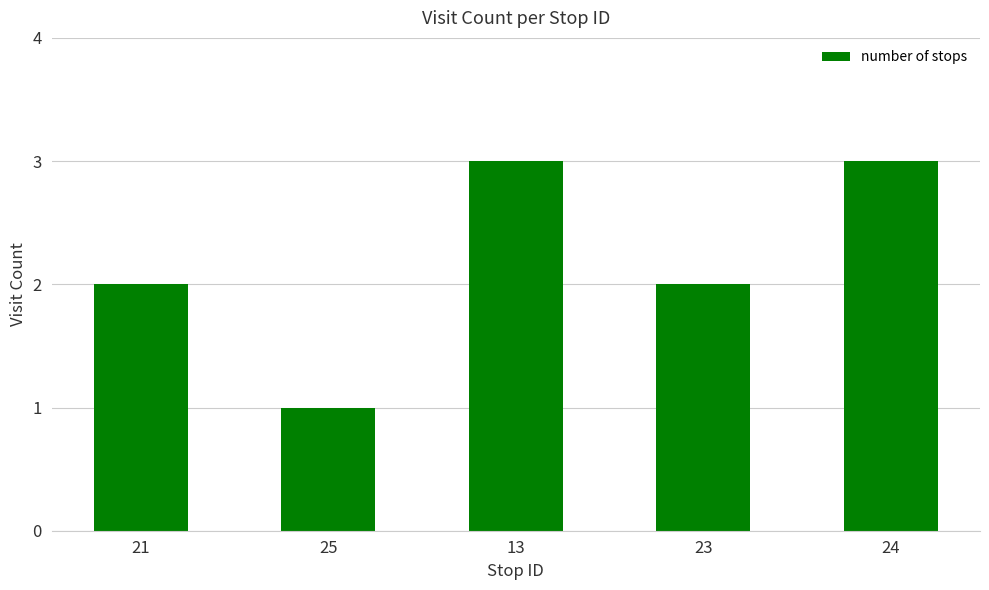

What position from the left is 21?

1